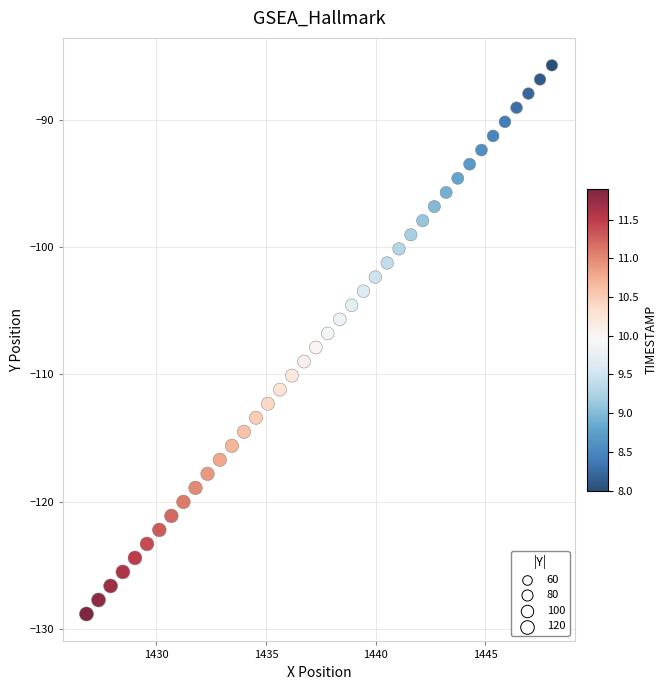

What is the range of X values (max minus min)?

21.2